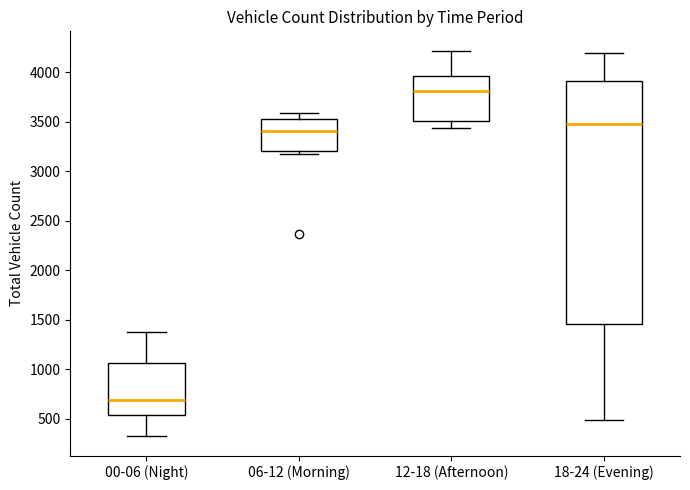

Where does the upper whisker of the box for 18-24 (Evening) end on the y-axis? The values are not printed on the chart, so give them approximately, as read against the axis.

4200